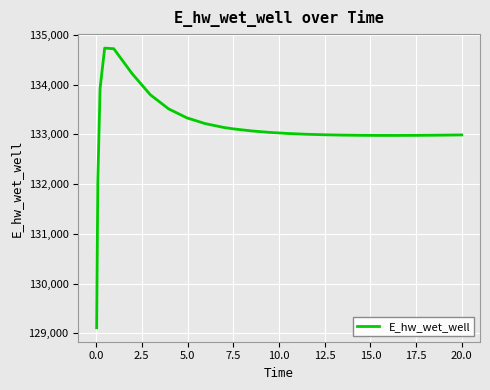

What is the smallest value displayed?

129110.5